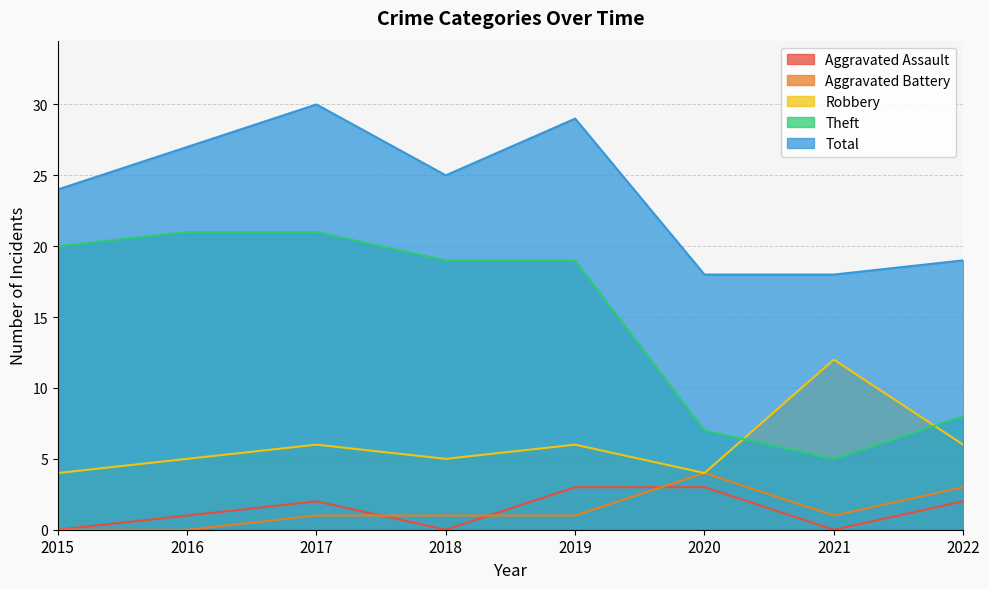

Reading right to left, what are all the values shown in this chart?

Aggravated Assault: 2	0	3	3	0	2	1	0
Aggravated Battery: 3	1	4	1	1	1	0	0
Robbery: 6	12	4	6	5	6	5	4
Theft: 8	5	7	19	19	21	21	20
Total: 19	18	18	29	25	30	27	24